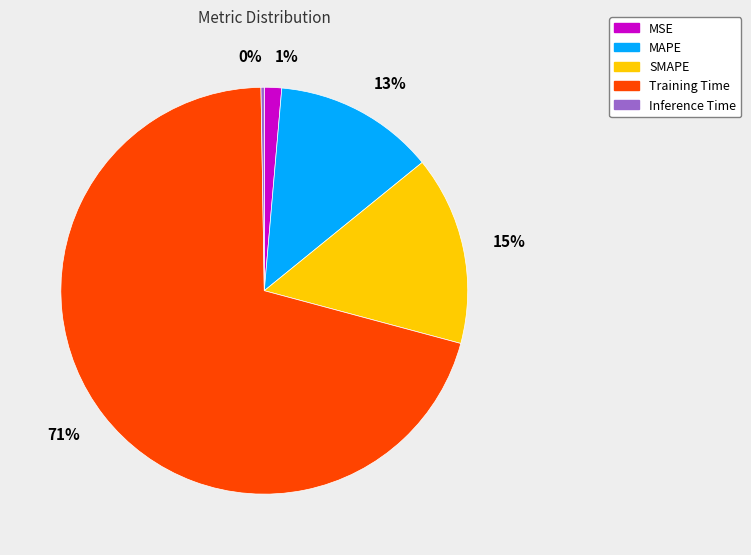

Does MSE account for over 50% of the chart?

No